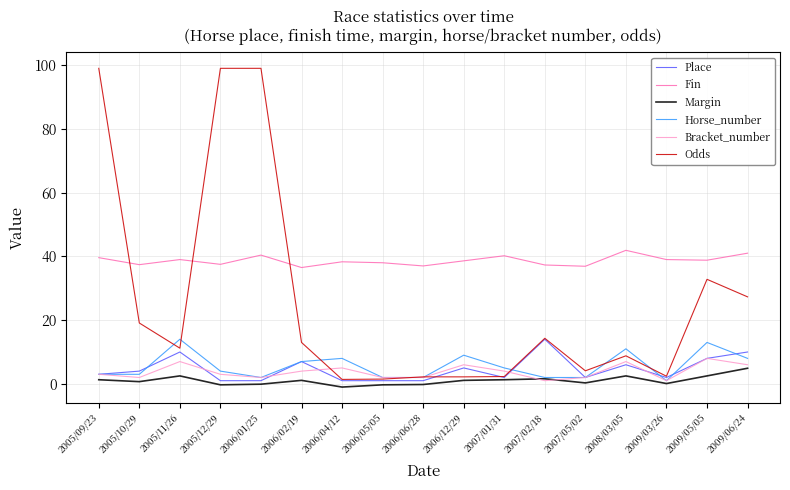

Which series changed the most between 2007/05/02 and 2009/06/24?

Odds